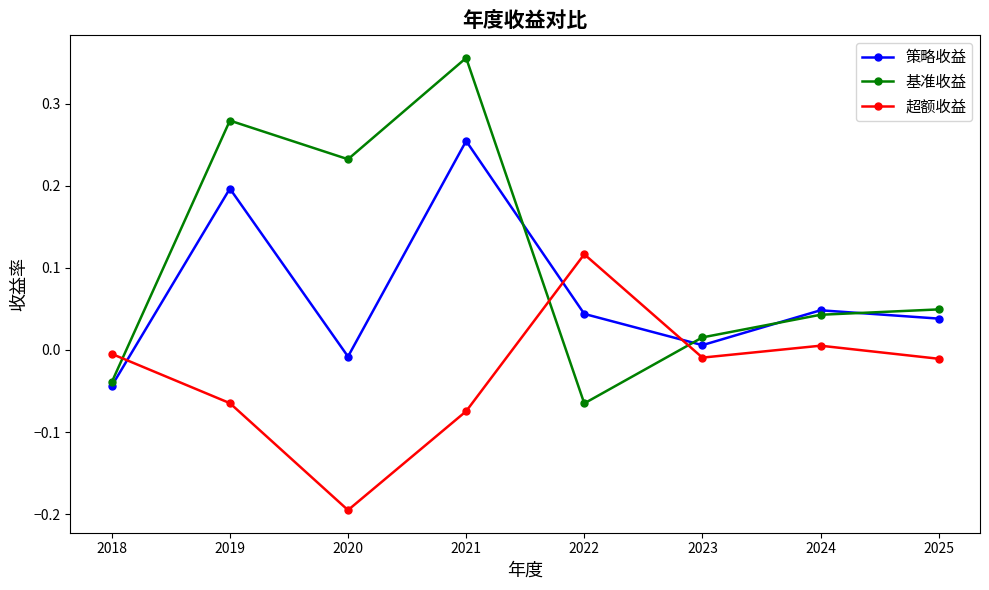

True or false: 超额收益 and 策略收益 intersect in this chart.

True